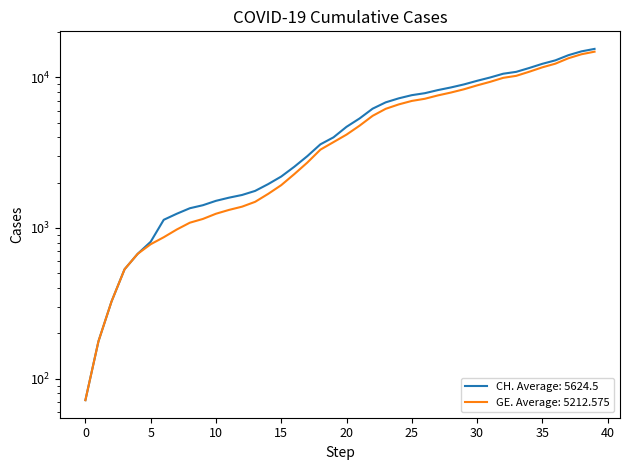

True or false: CH and GE cross at least once.

False